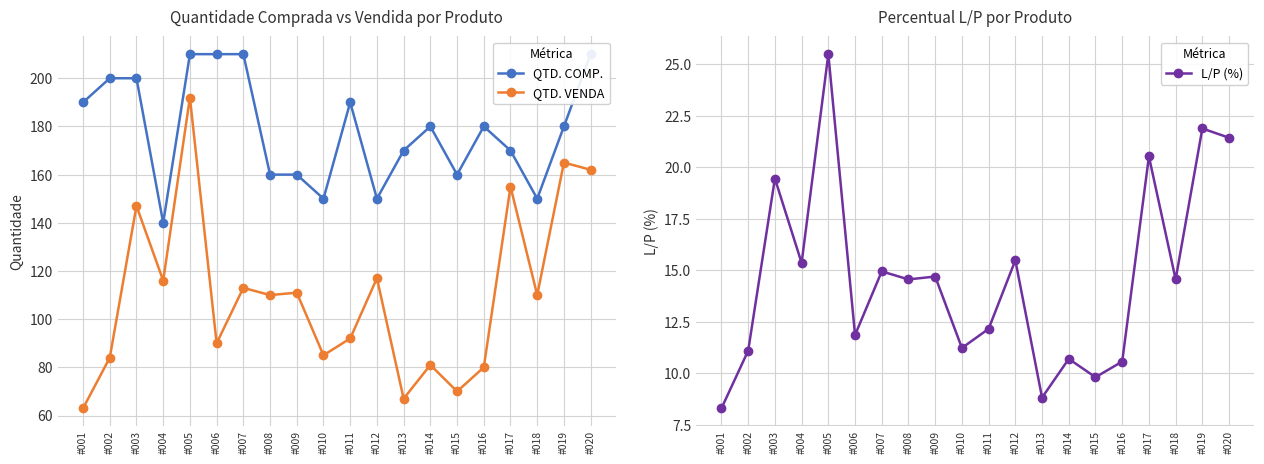

What is the value of the QTD. COMP. point at the 17th from the left?

170.0